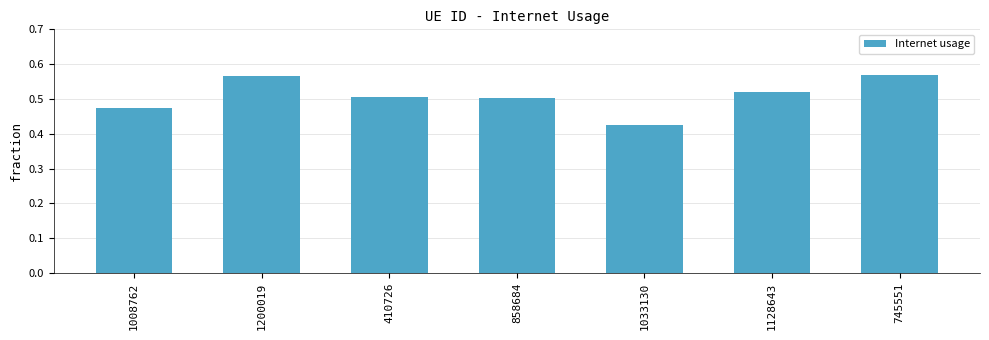

Between 1200019 and 410726, which is larger?

1200019